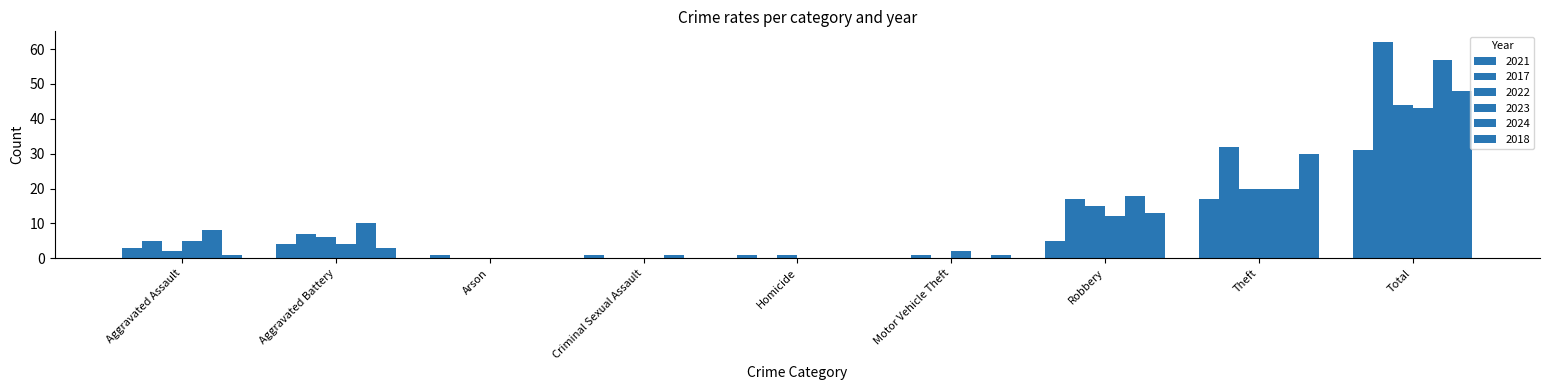

What is the sum of the 2021 values at Aggravated Battery and Aggravated Assault?

7